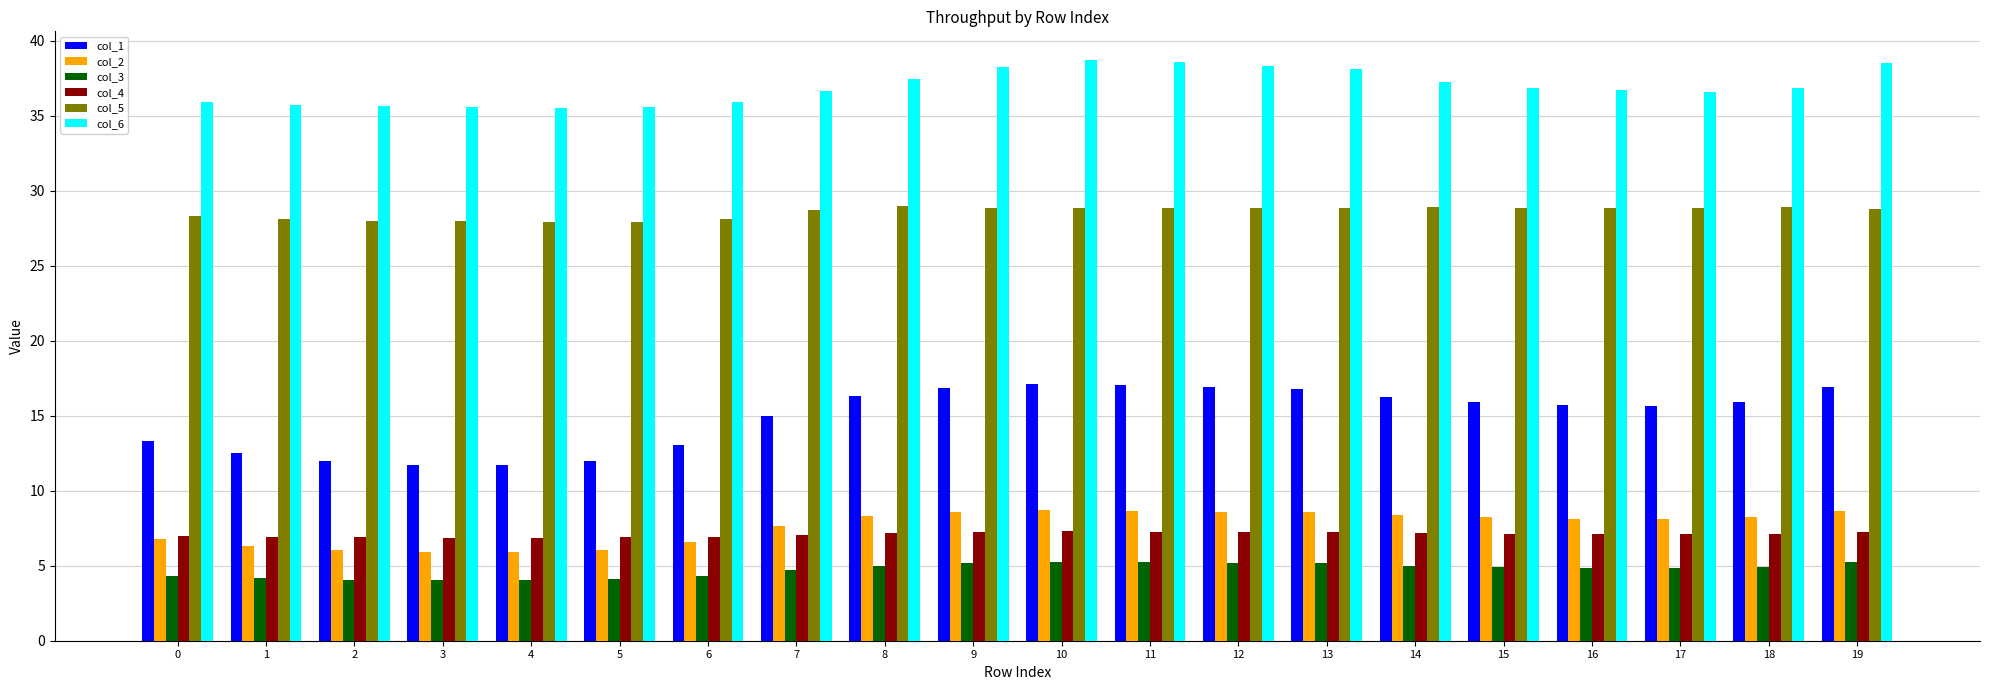

What is the sum of all col_1 values?

298.6